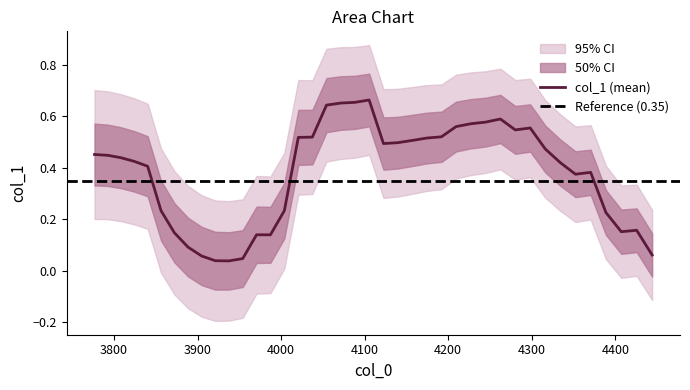

What is the maximum value shown in the chart?

0.7